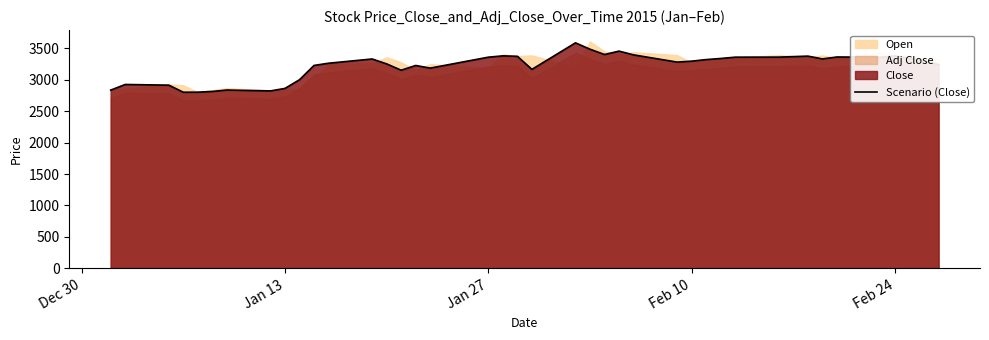

What is the minimum value for Scenario (Close)?

2802.7